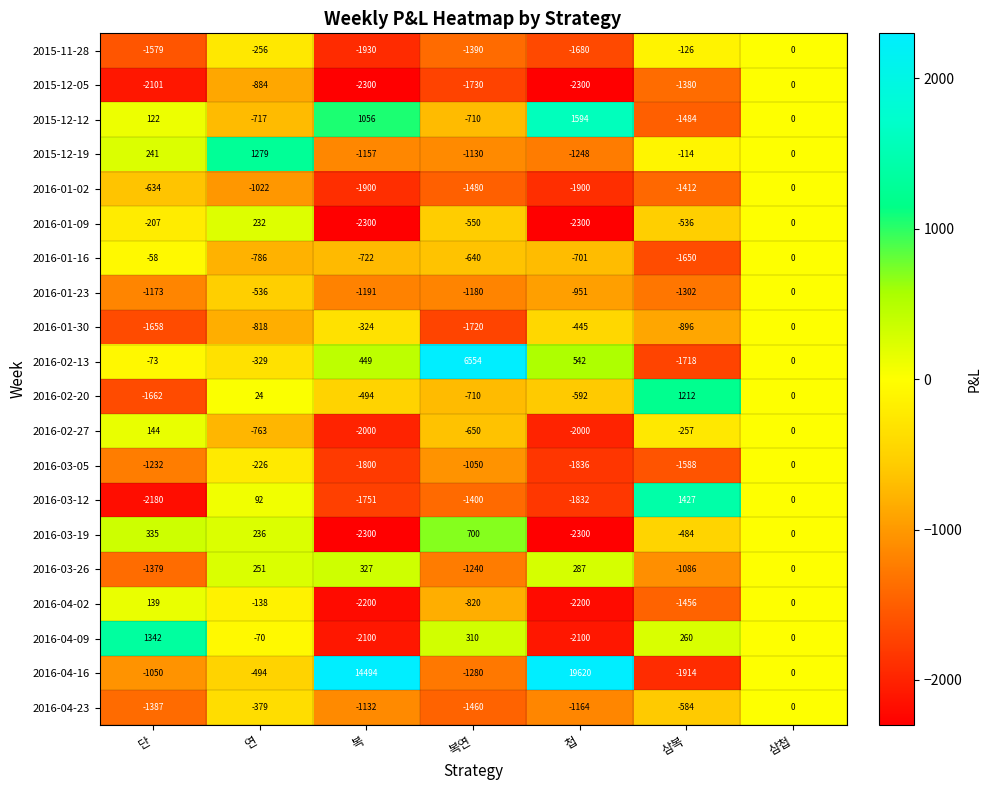

Rank the series at 연 from highest to lowest value.

2015-12-19, 2016-03-26, 2016-03-19, 2016-01-09, 2016-03-12, 2016-02-20, 2016-04-09, 2016-04-02, 2016-03-05, 2015-11-28, 2016-02-13, 2016-04-23, 2016-04-16, 2016-01-23, 2015-12-12, 2016-02-27, 2016-01-16, 2016-01-30, 2015-12-05, 2016-01-02